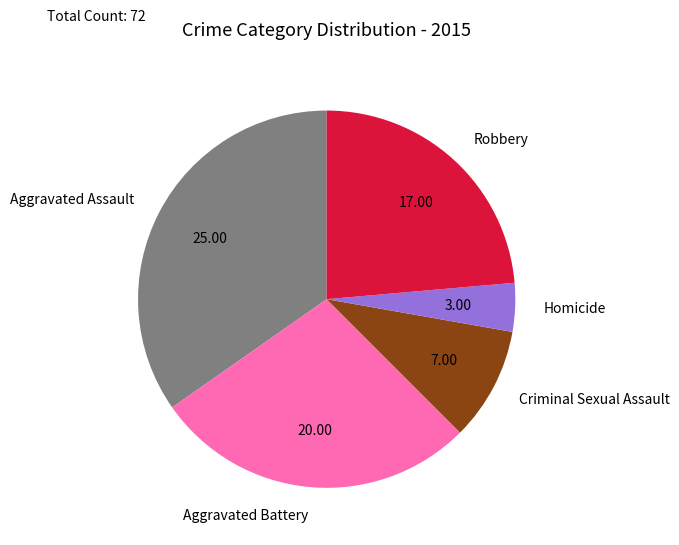

Is there any slice that represents more than half of the pie?

No